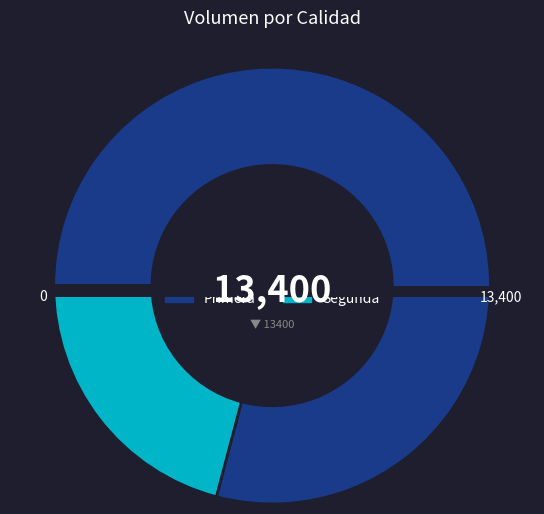

To the nearest percent, what is the difference between the largest and smallest slice percentages?

58%